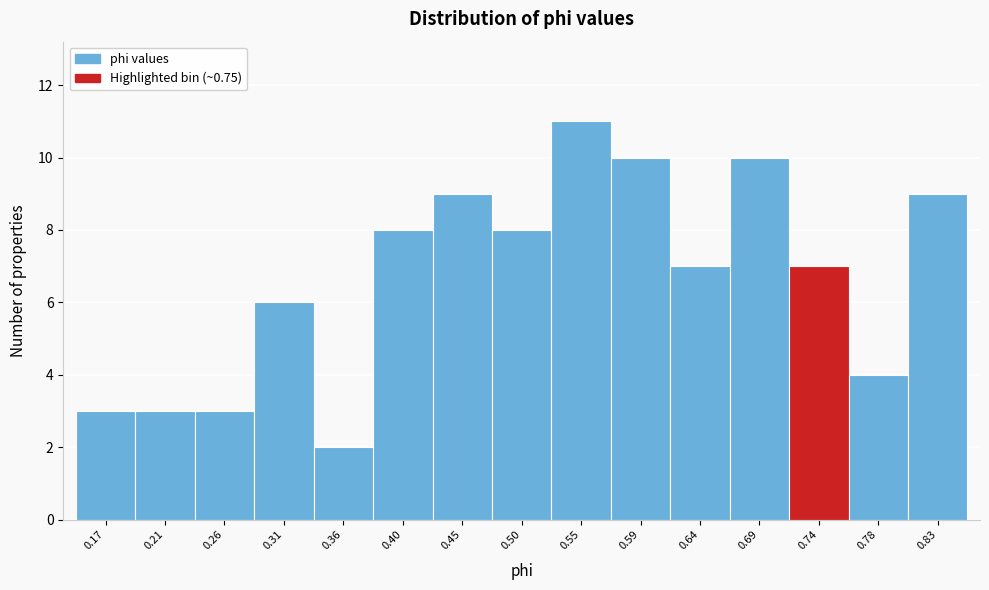

Reading left to right, extract all data points from this chart.

0.17=3	0.21=3	0.26=3	0.31=6	0.36=2	0.40=8	0.45=9	0.50=8	0.55=11	0.59=10	0.64=7	0.69=10	0.74=7	0.78=4	0.83=9